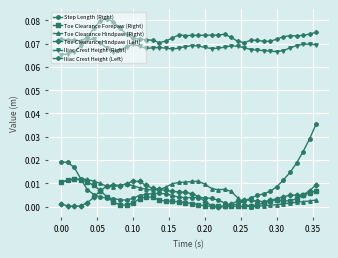

True or false: Toe Clearance Hindpaw (Right) and Iliac Crest Height (Right) cross at least once.

False